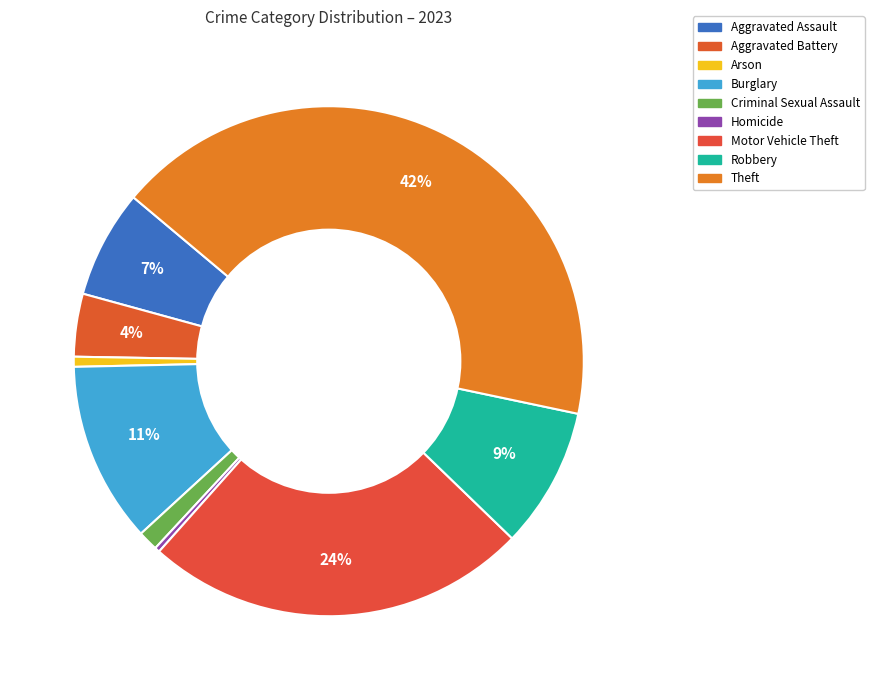

To the nearest percent, what is the combined percentage of Robbery and Burglary?

20%